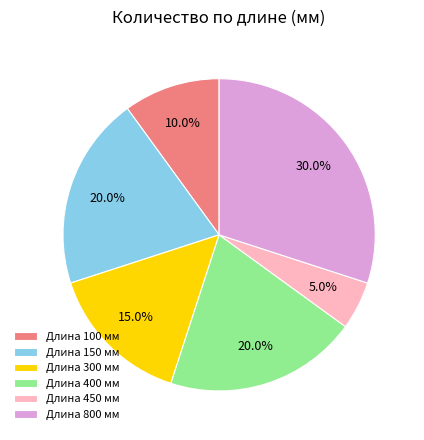

Which category has the smallest portion of the pie?

Длина 450 мм